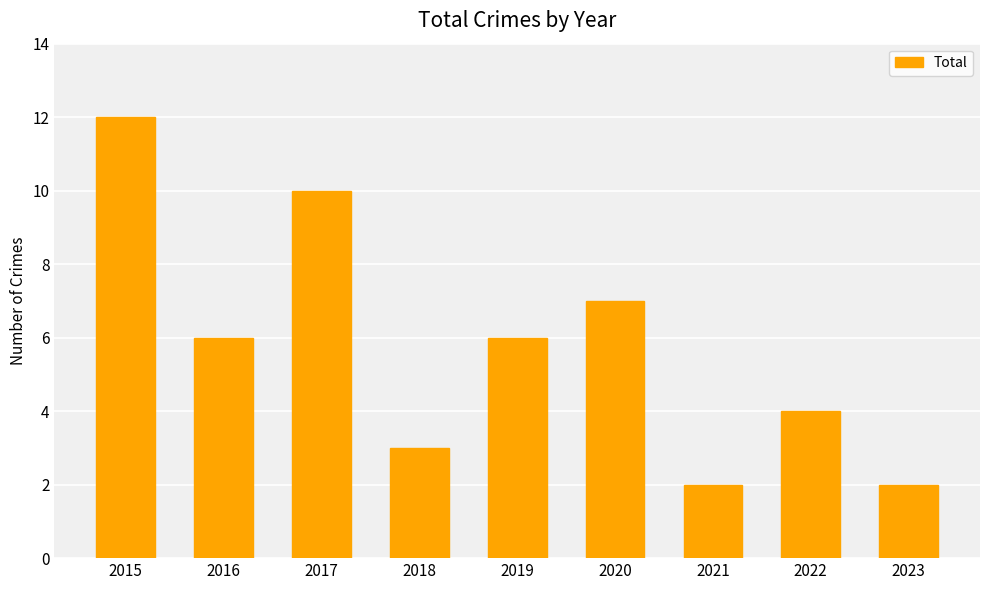

What is the greatest value displayed?

12